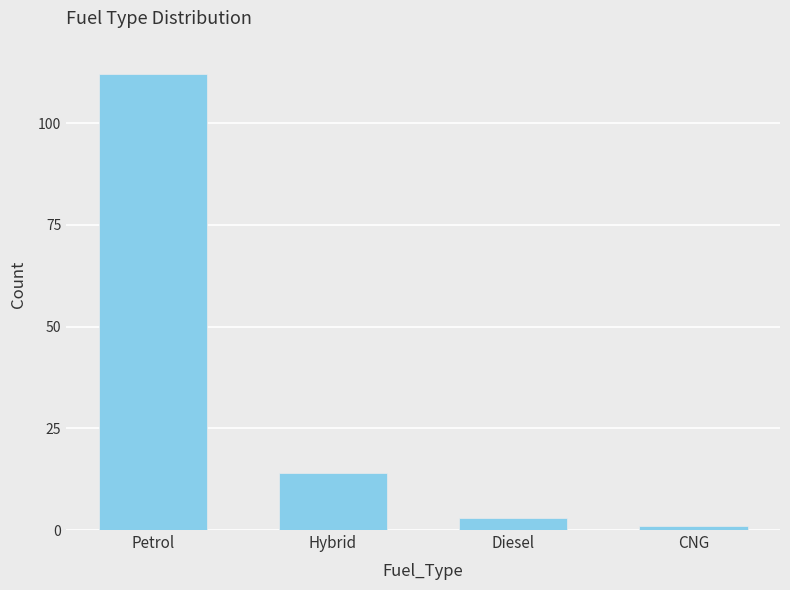

Reading left to right, transcribe all the data shown in this chart.

112	14	3	1